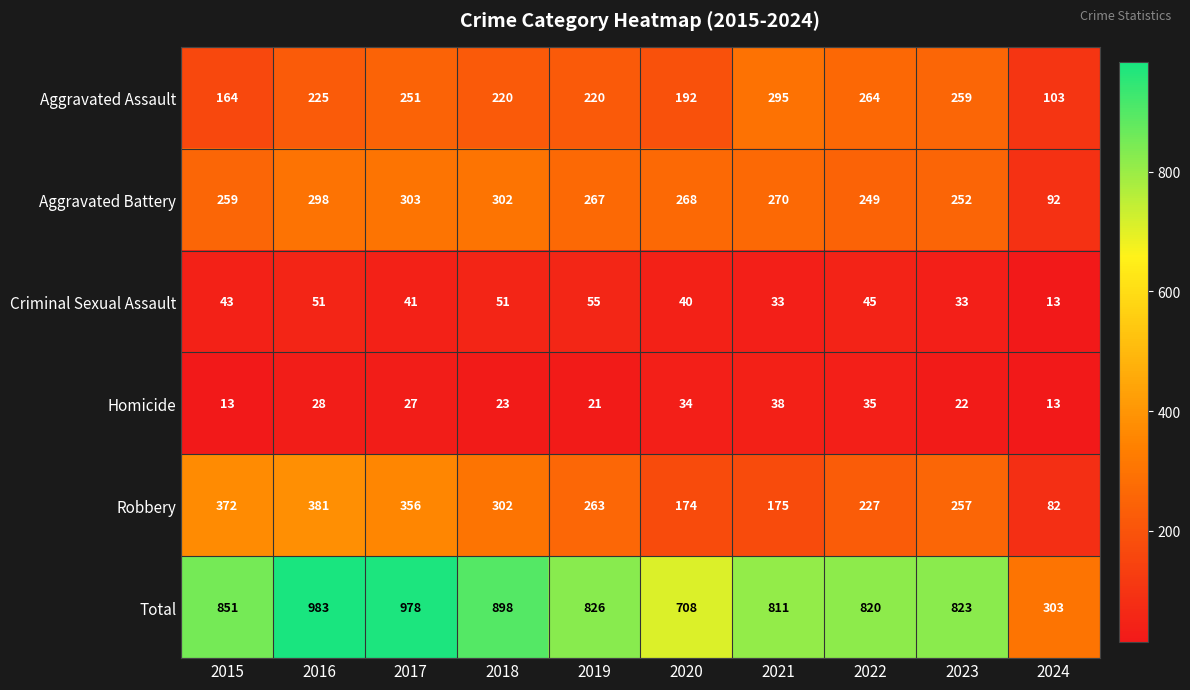

What is the highest value of the Robbery series?

381